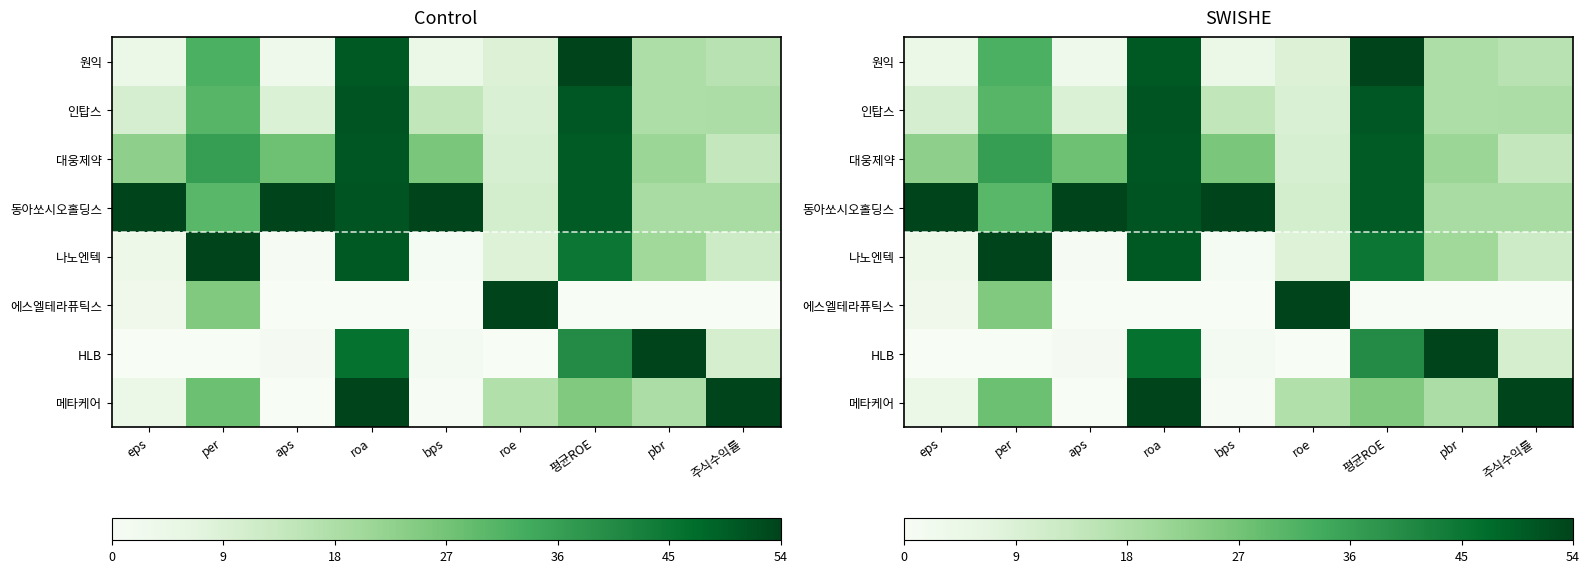

At pbr, list the series in order from largest to smallest.

HLB, 대웅제약, 나노엔텍, 동아쏘시오홀딩스, 메타케어, 인탑스, 원익, 에스엘테라퓨틱스